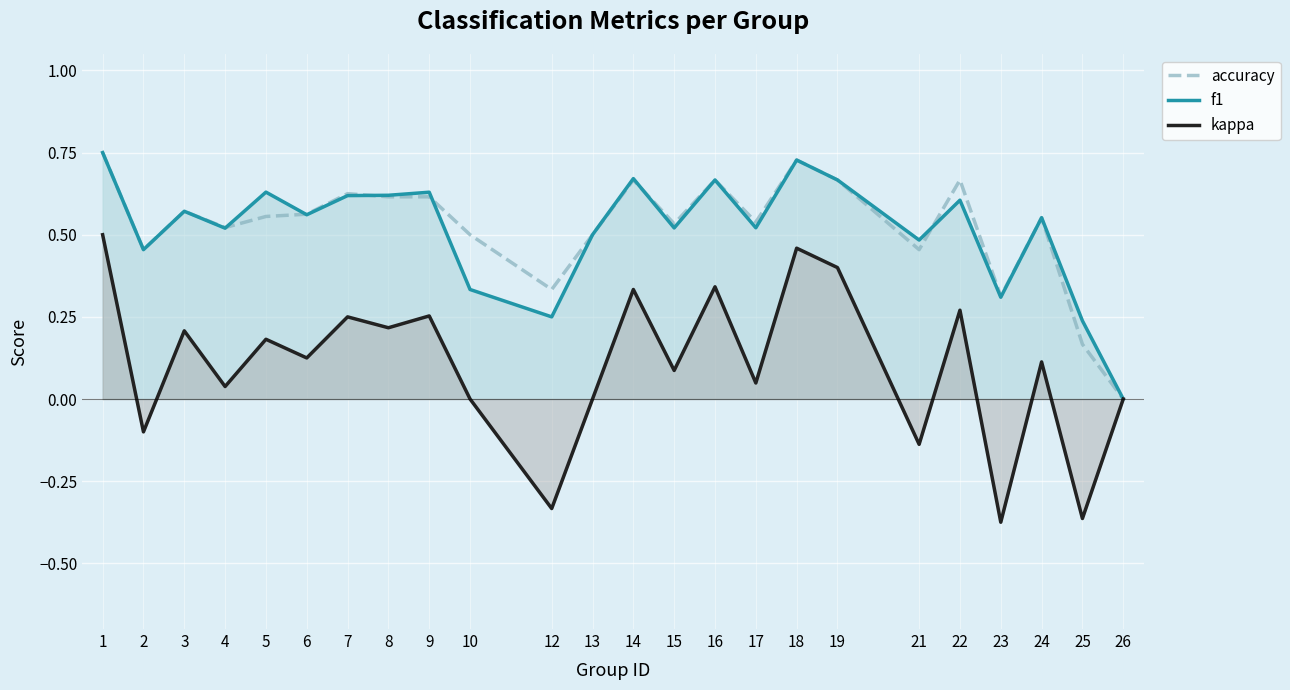

How many lines are shown in the chart?

3